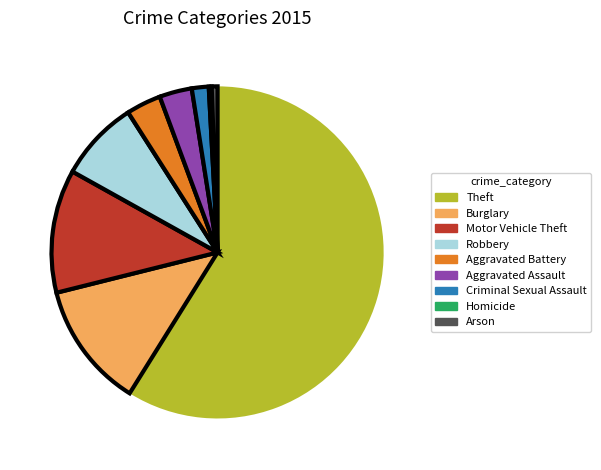

Is the sum of Homicide and Arson greater than half?

No